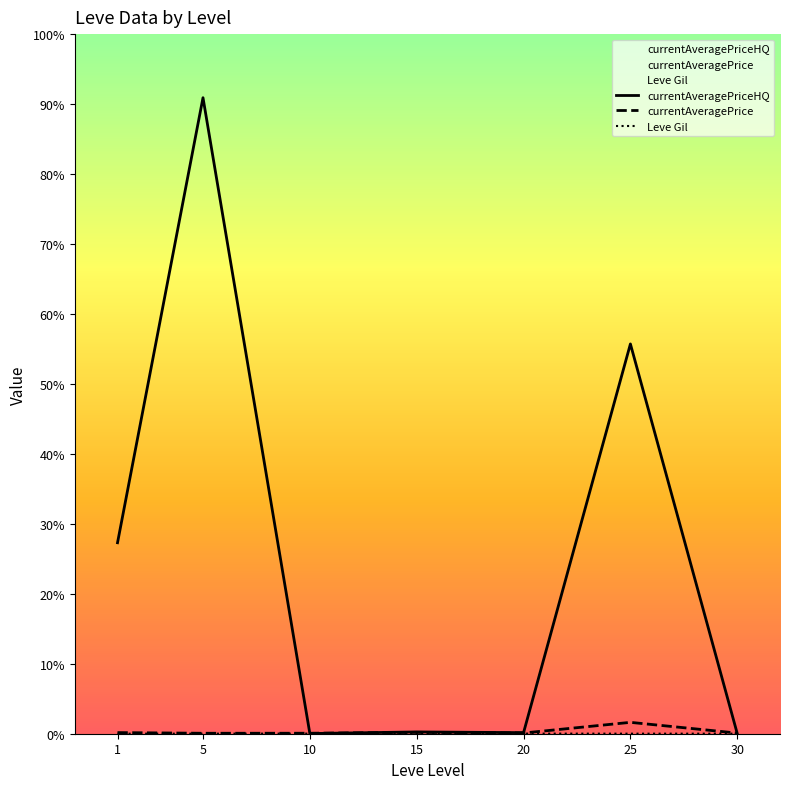

How many lines are shown in the chart?

3